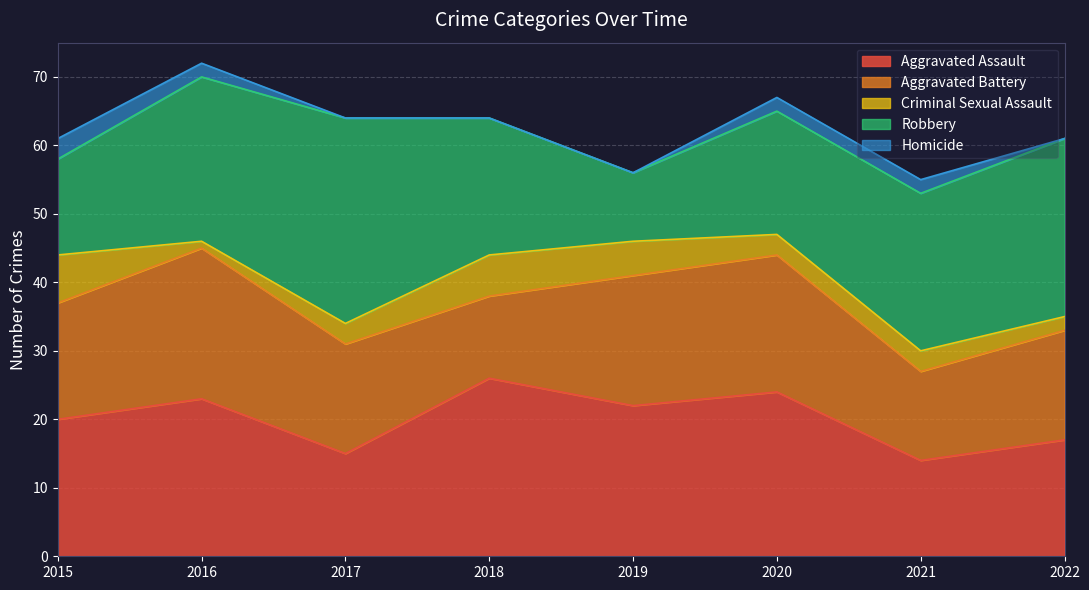

How many values in Homicide are above zero?

4